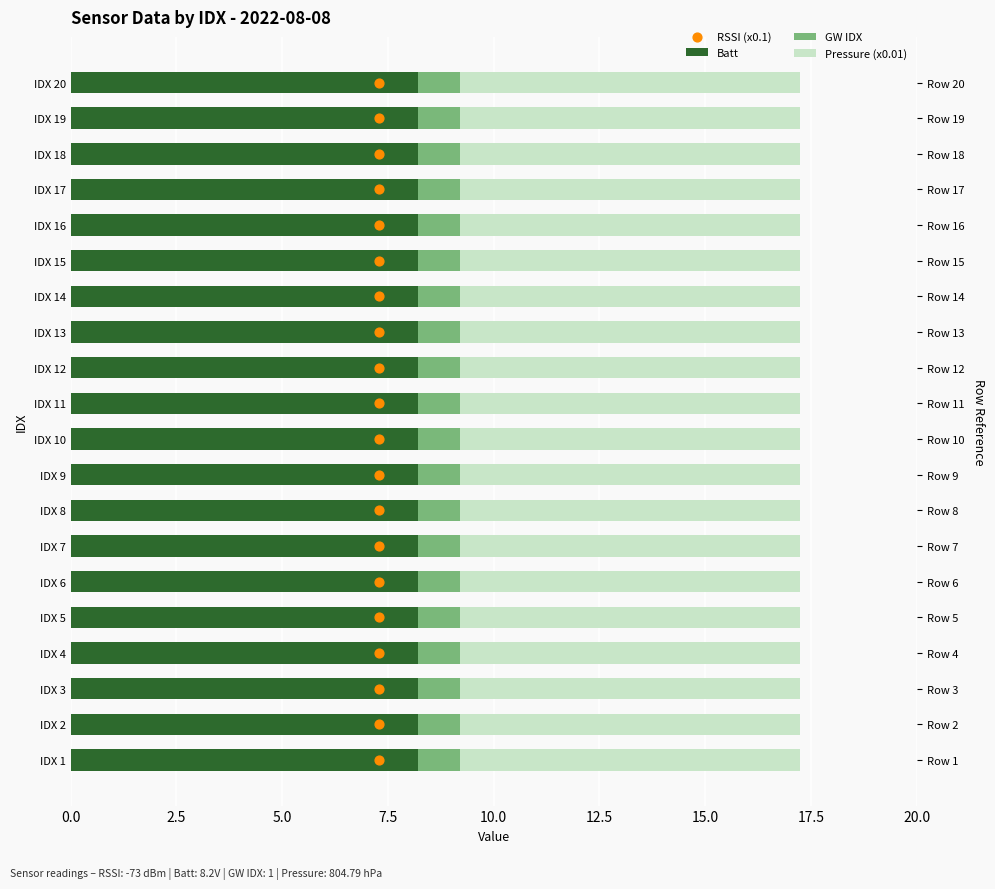

What are all the series names shown in the legend?

Batt, GW IDX, Pressure (x0.01), RSSI (x0.1)